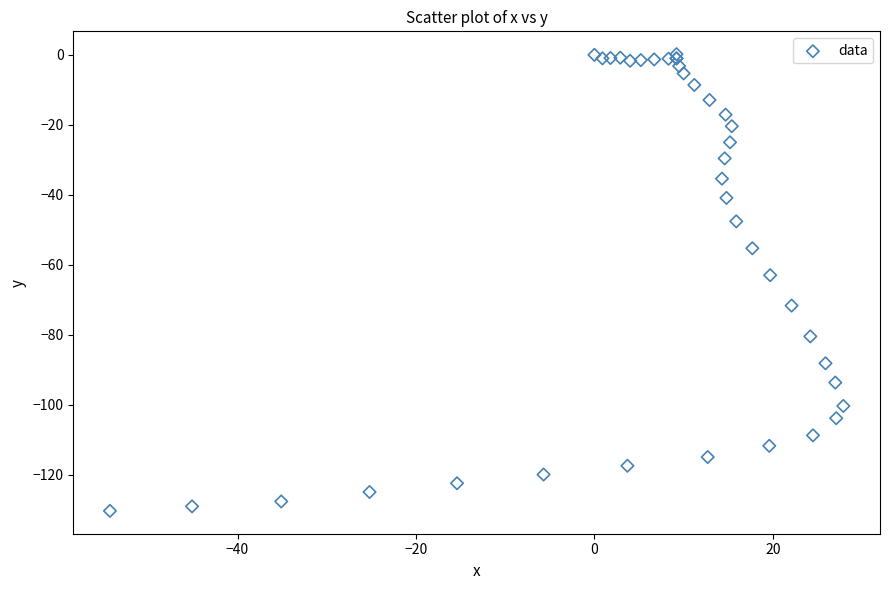

What Y value in the scatter plot is closest to -65?

-63.0